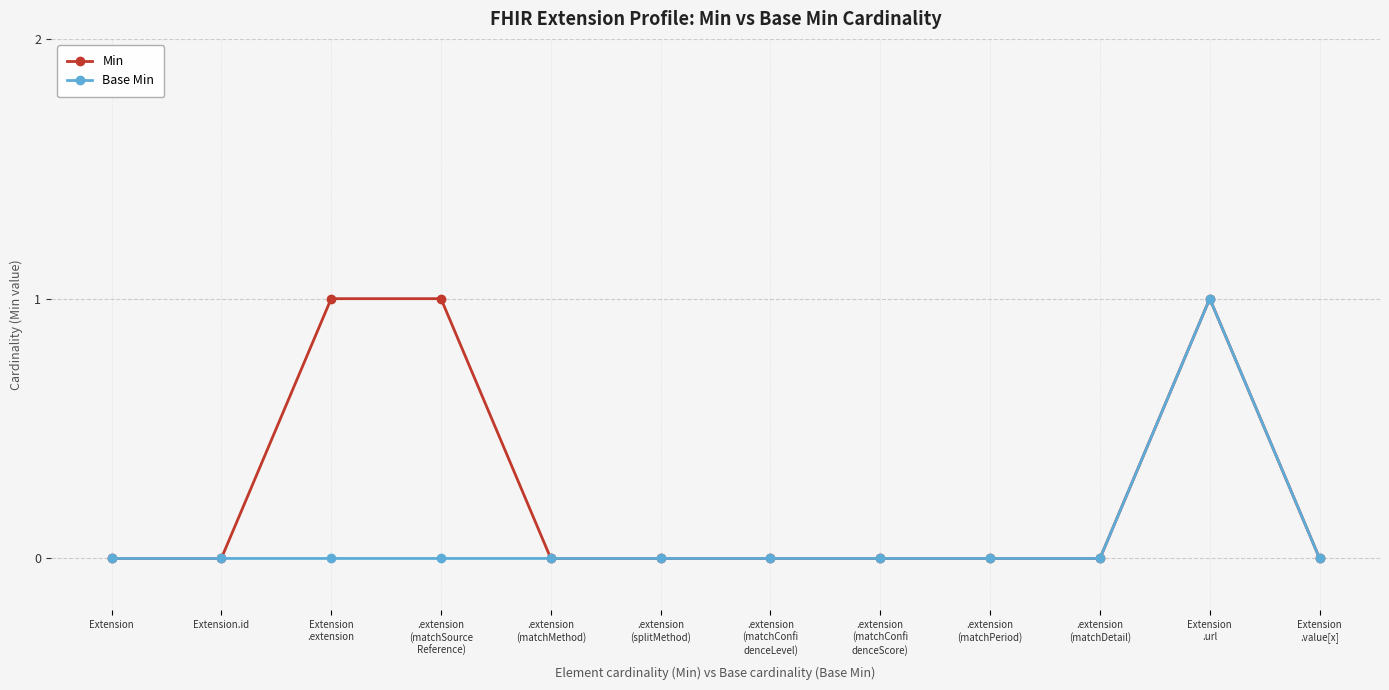

Does the chart have visible grid lines?

Yes